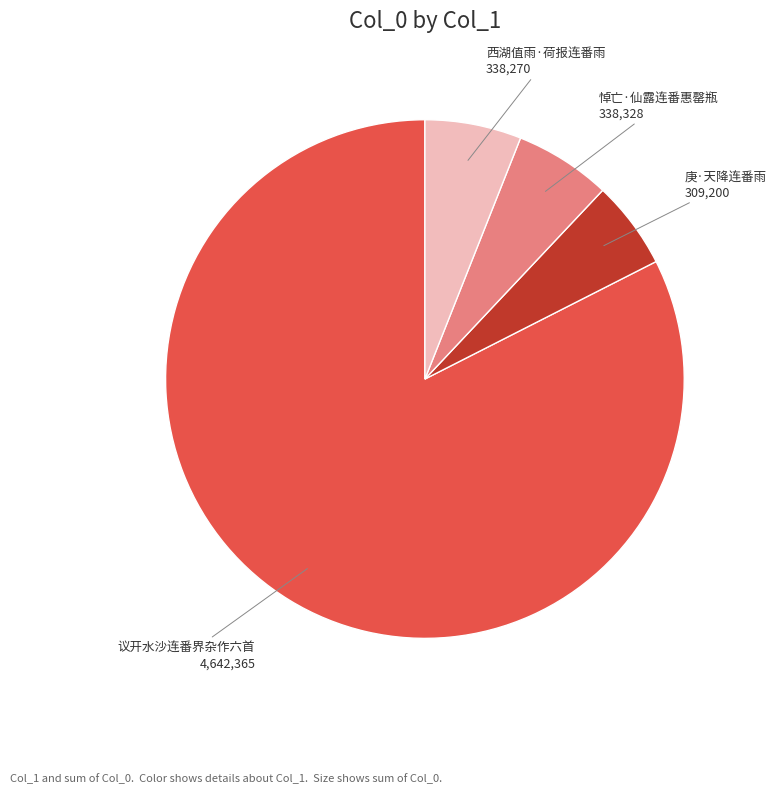

How many slices are in this pie chart?

4